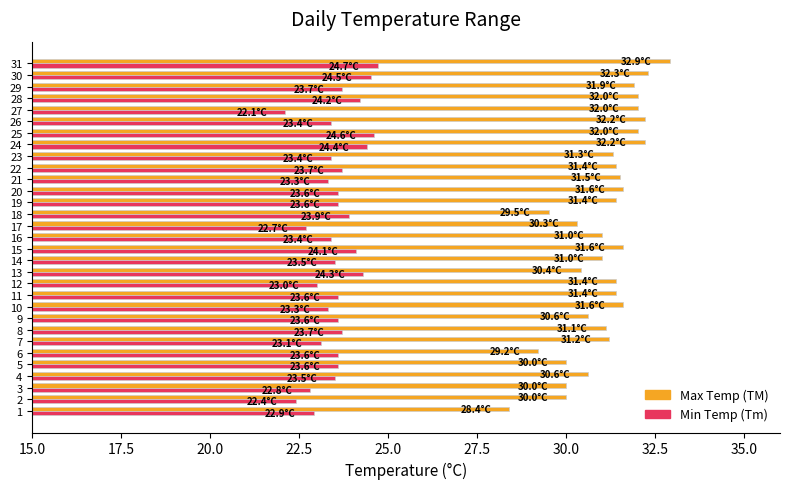

What is the sum of the Min Temp (Tm) values at 1 and 3?

45.7